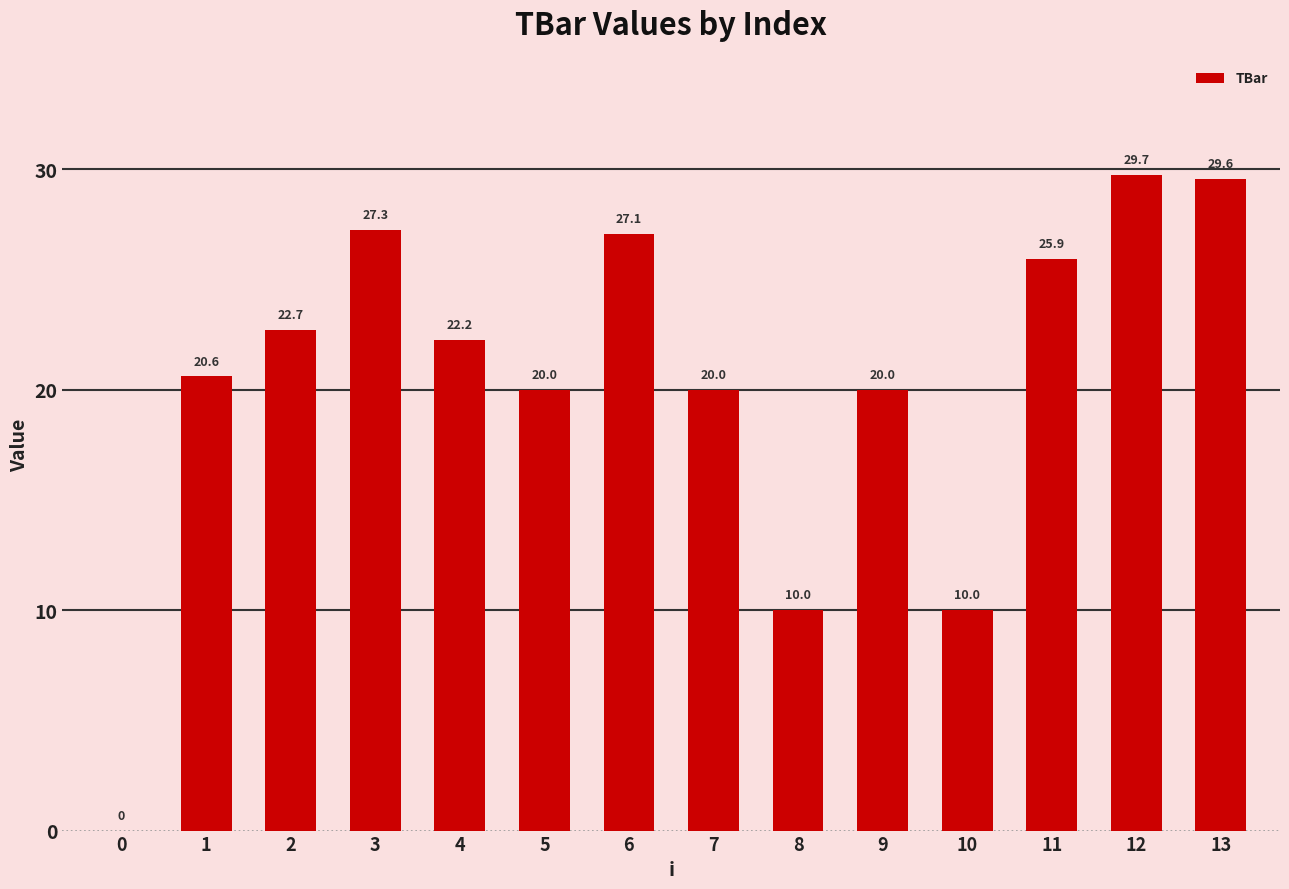

What is the sum of all values?

285.1